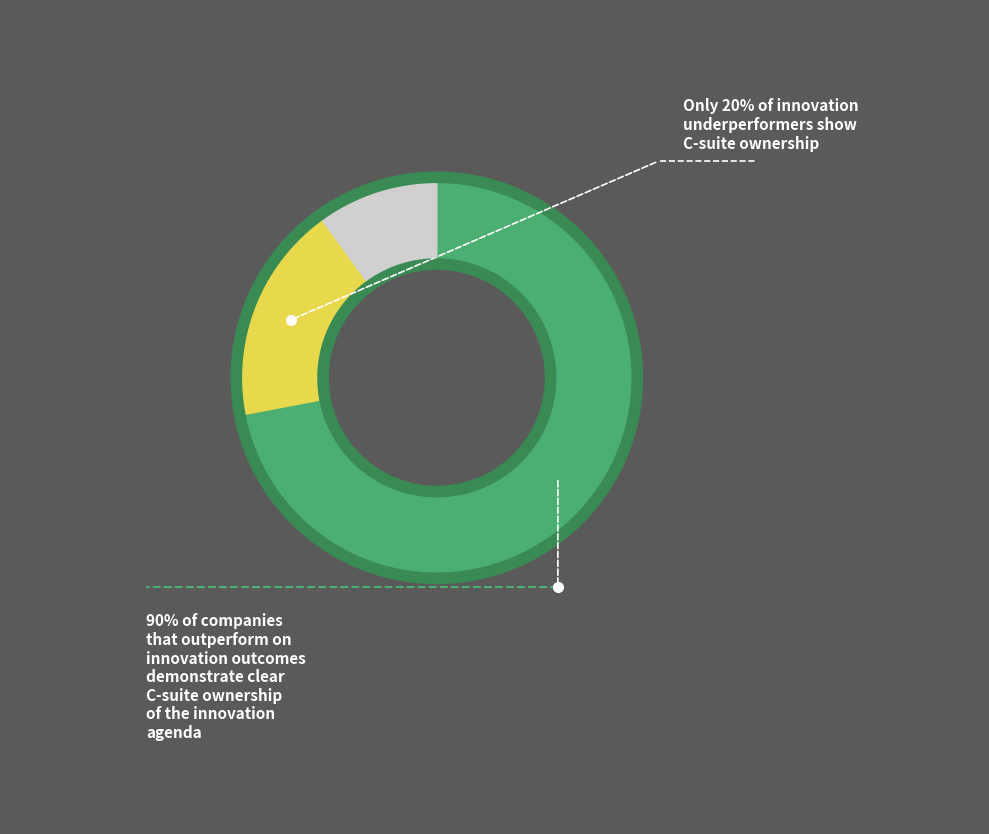

Do 1 and 4 together represent more than half of the pie?

No